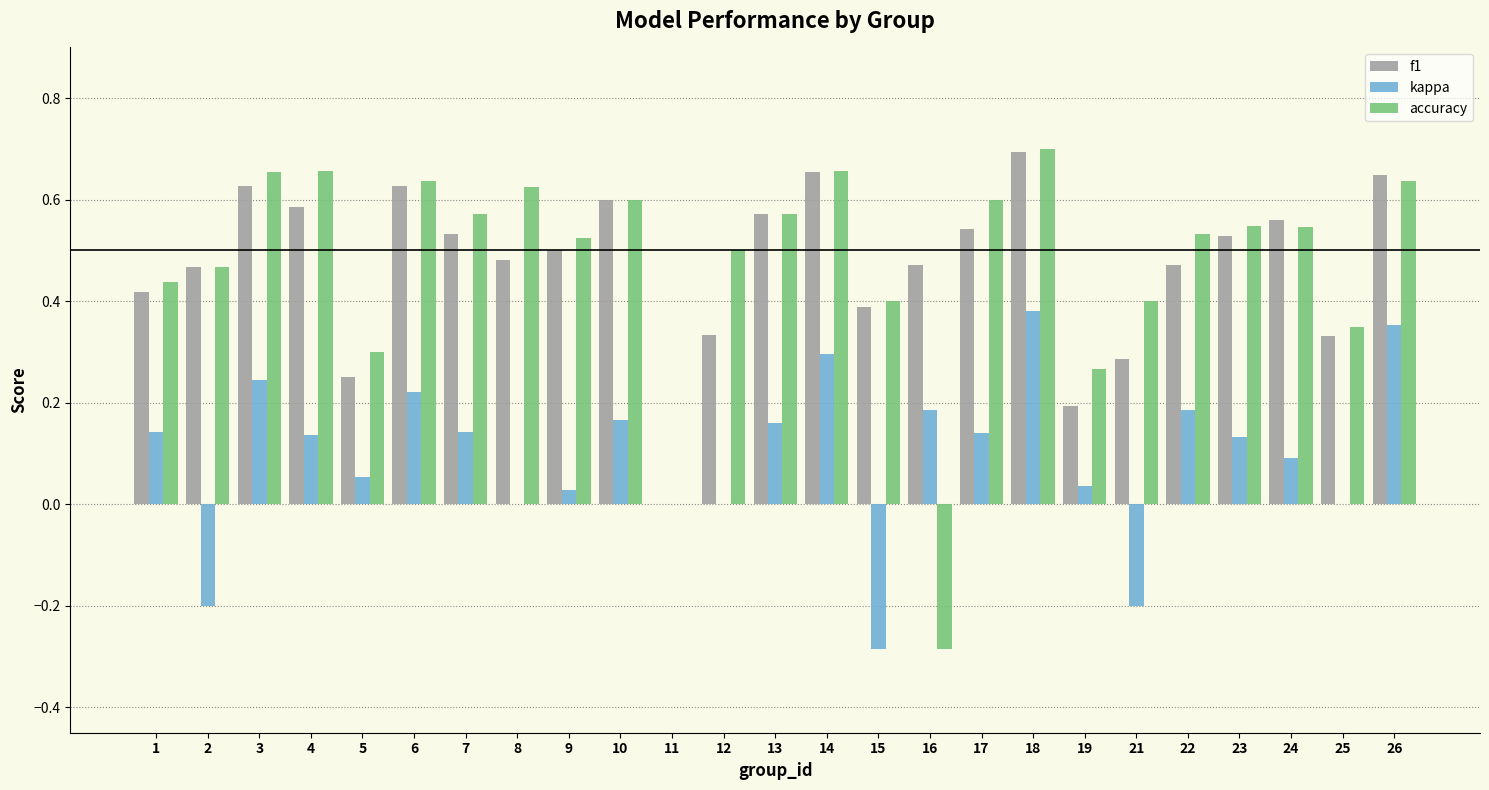

How many distinct data groups are displayed?

3